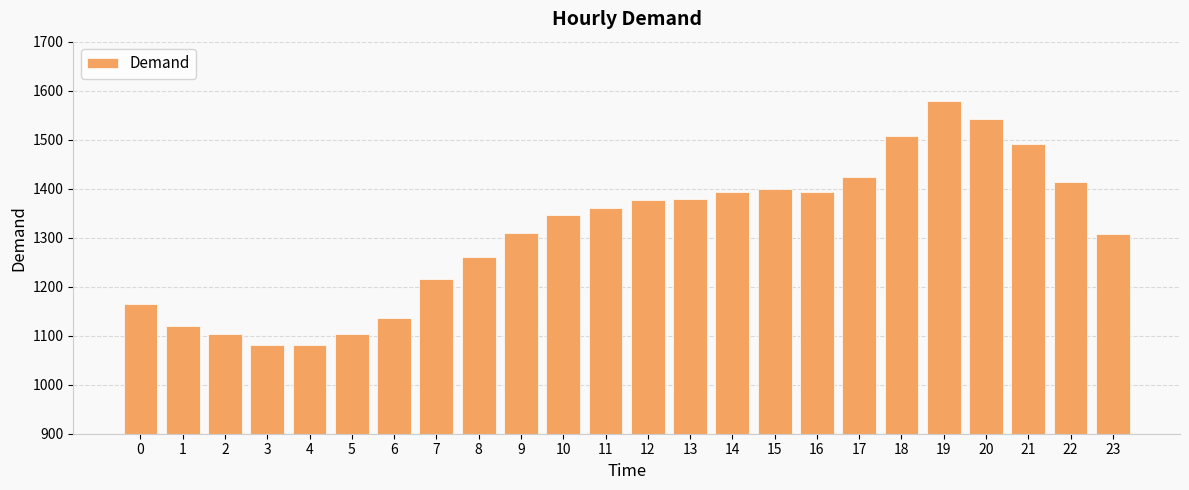

How many data points does each series have?

24